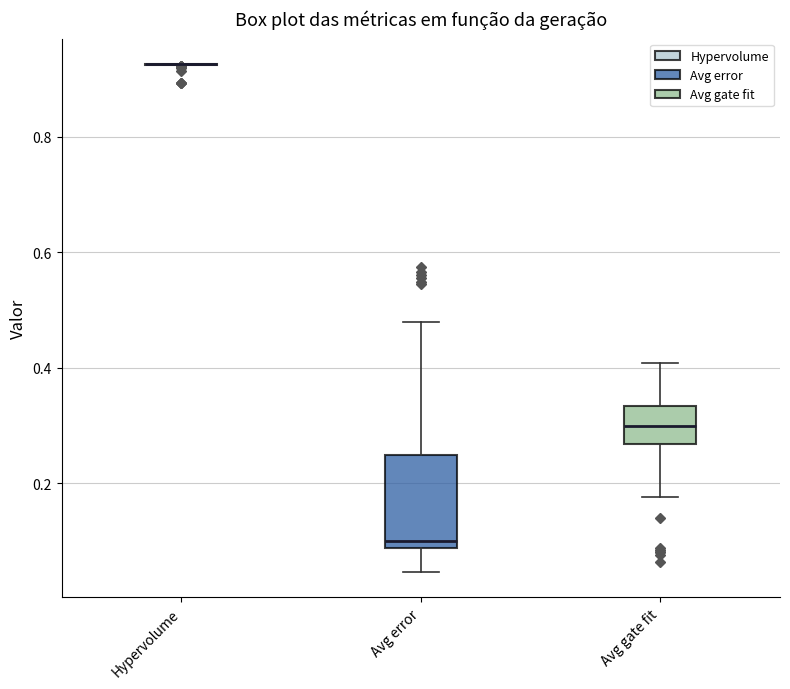

Reading left to right, transcribe this box plot: for each box, give where its median line is, the range the box spans, and where its two whiskers end, as read against the y-axis. The values are not printed on the chart, so give them approximately, as read against the axis.

Hypervolume: box collapsed to a line at 0.92, whiskers 0.92 to 0.92
Avg error: median 0.10, box 0.08 to 0.24, whiskers 0.04 to 0.48
Avg gate fit: median 0.30, box 0.26 to 0.34, whiskers 0.18 to 0.40